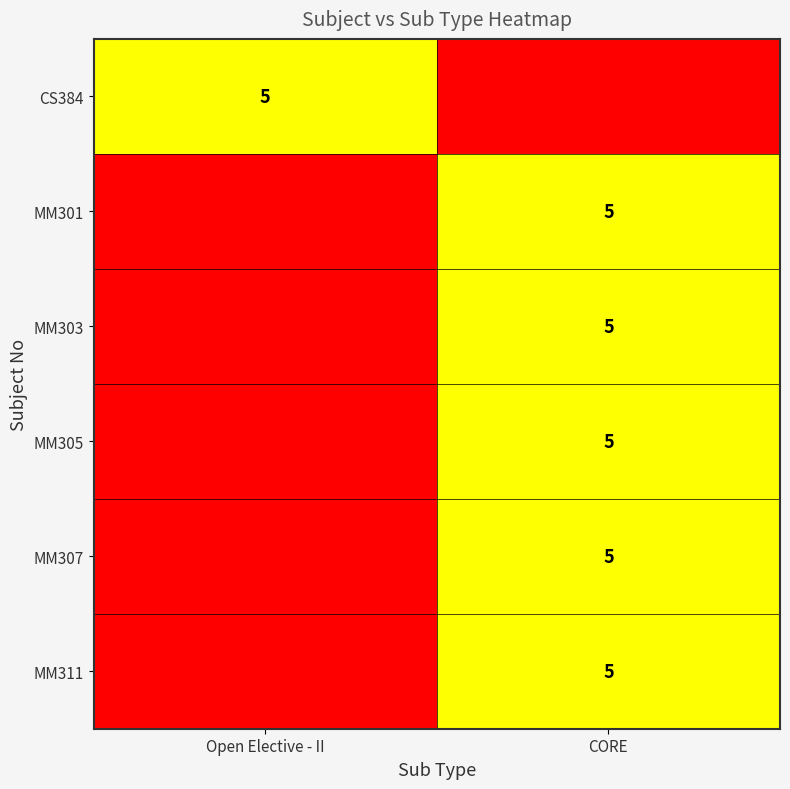

True or false: MM305 has a value of 7 at CORE.

False